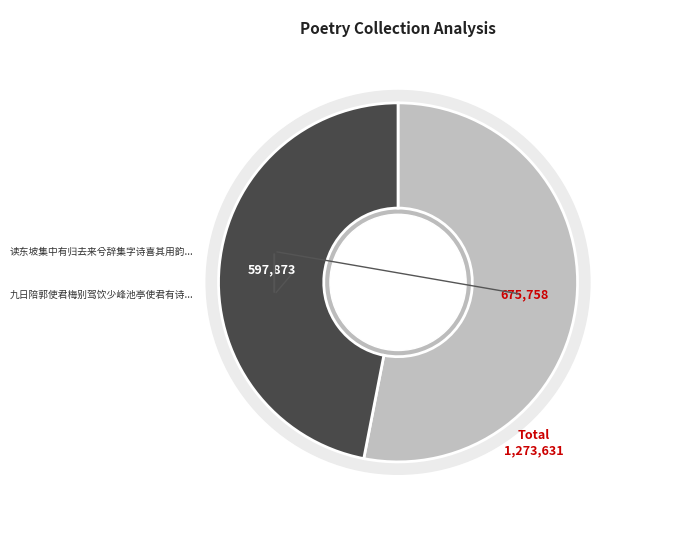

To the nearest percent, what portion does 九日陪郭使君梅别驾饮少峰池亭使君有诗四首因用其韵各得一字和之 其二 represent?

47%